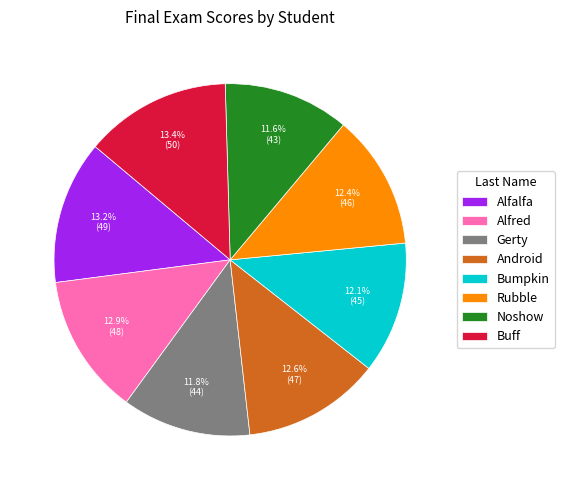

To the nearest percent, what percentage of the pie is Buff?

13%